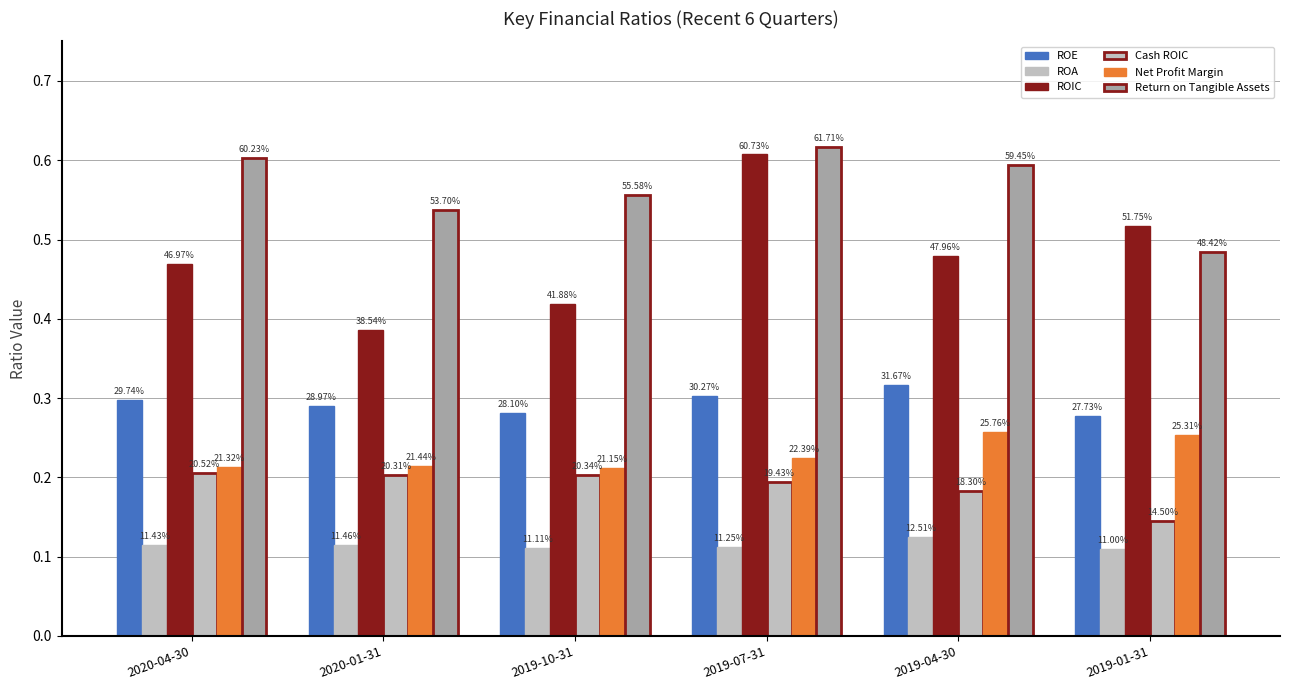

How many groups of bars are there?

6